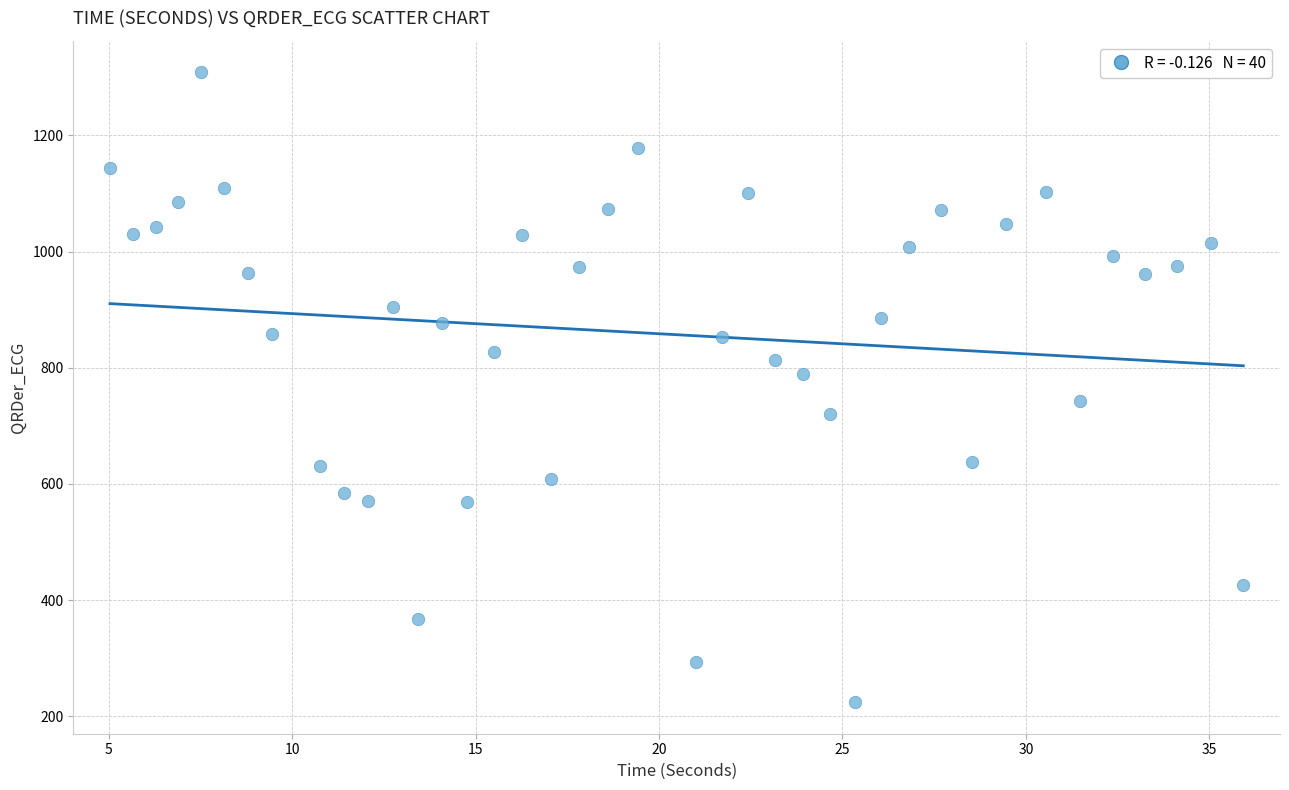

What is the range of X values (max minus min)?

30.9